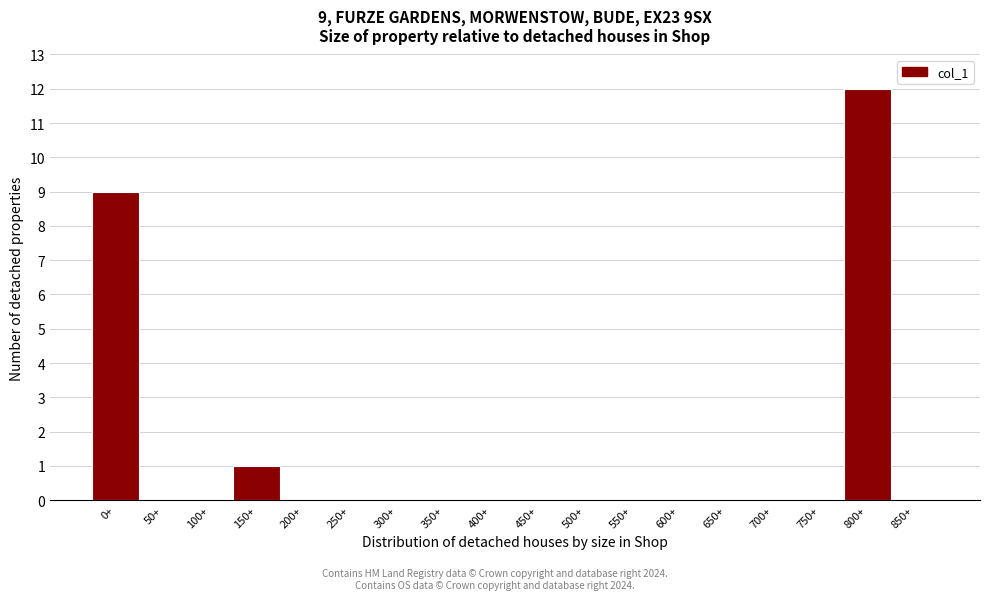

Reading left to right, what are all the values shown in this chart?

0+=9	50+=0	100+=0	150+=1	200+=0	250+=0	300+=0	350+=0	400+=0	450+=0	500+=0	550+=0	600+=0	650+=0	700+=0	750+=0	800+=12	850+=0